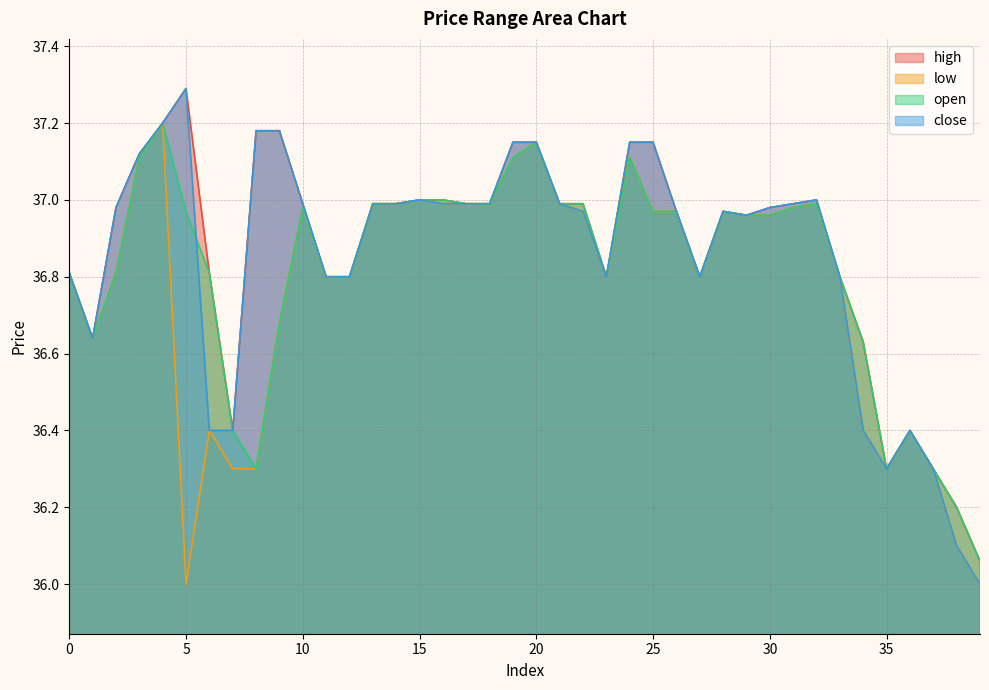

At which category does the chart reach its minimum across all series?

5